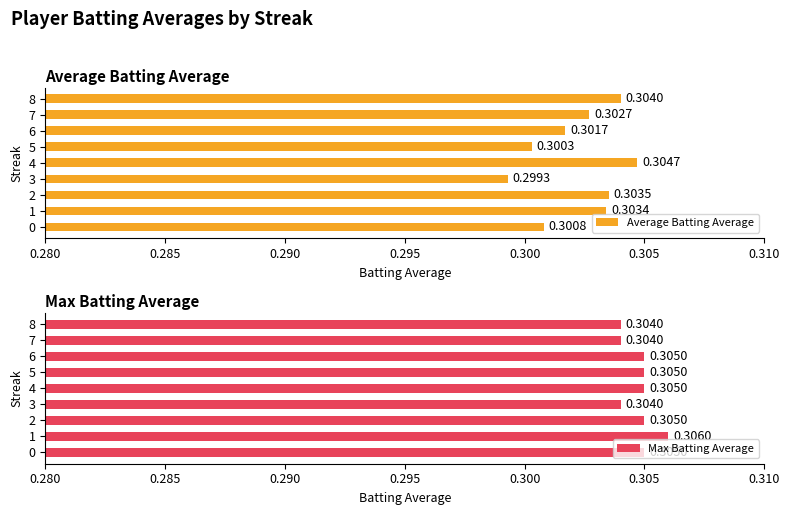

Is it true that Average Batting Average equals 0.2 at 7?

False